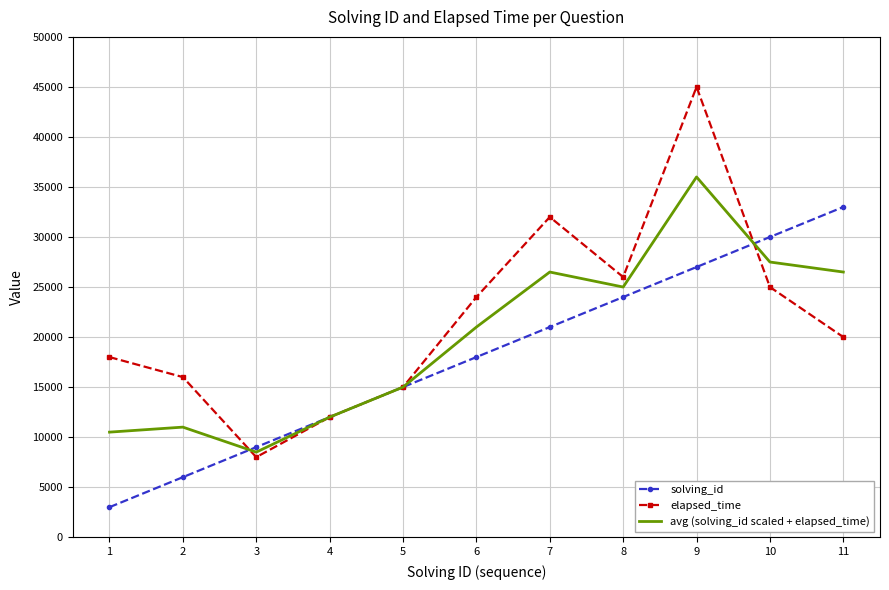

What is the difference between the highest and lowest values at 3?

1000